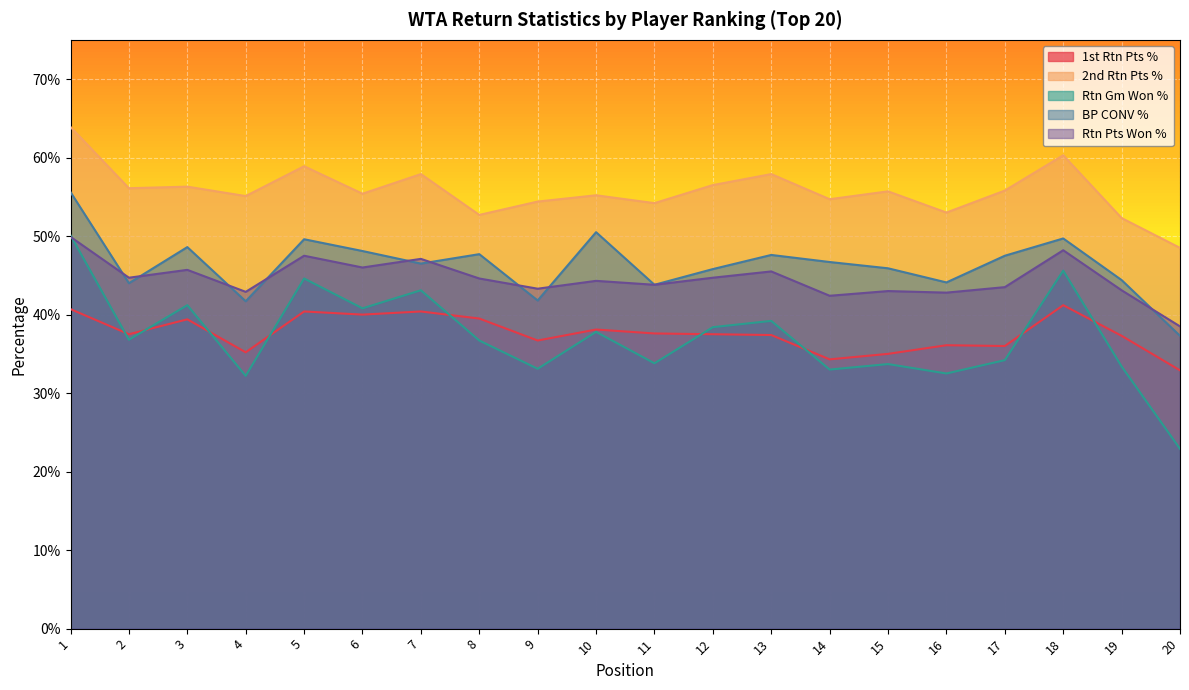

What is the difference between the Rtn Pts Won % values at 16 and 18?

0.1